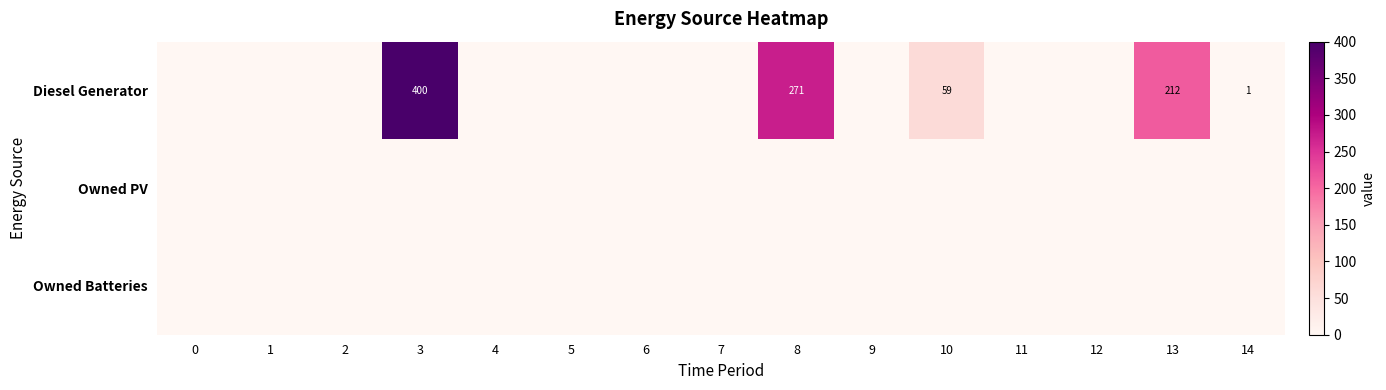

At which category is the sum across all series the highest?

3